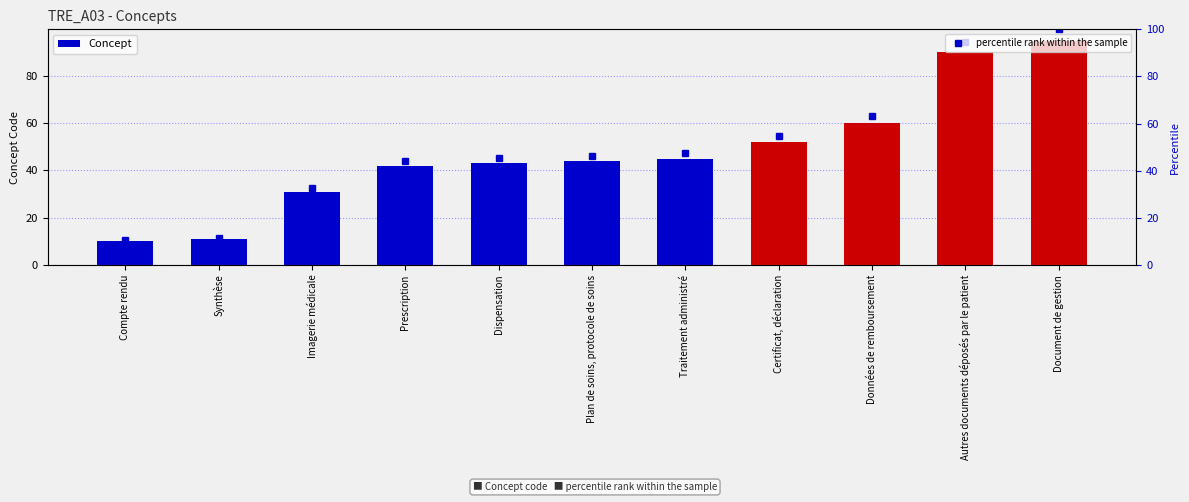

The value of Concept at Compte rendu is 5.5. True or false?

False